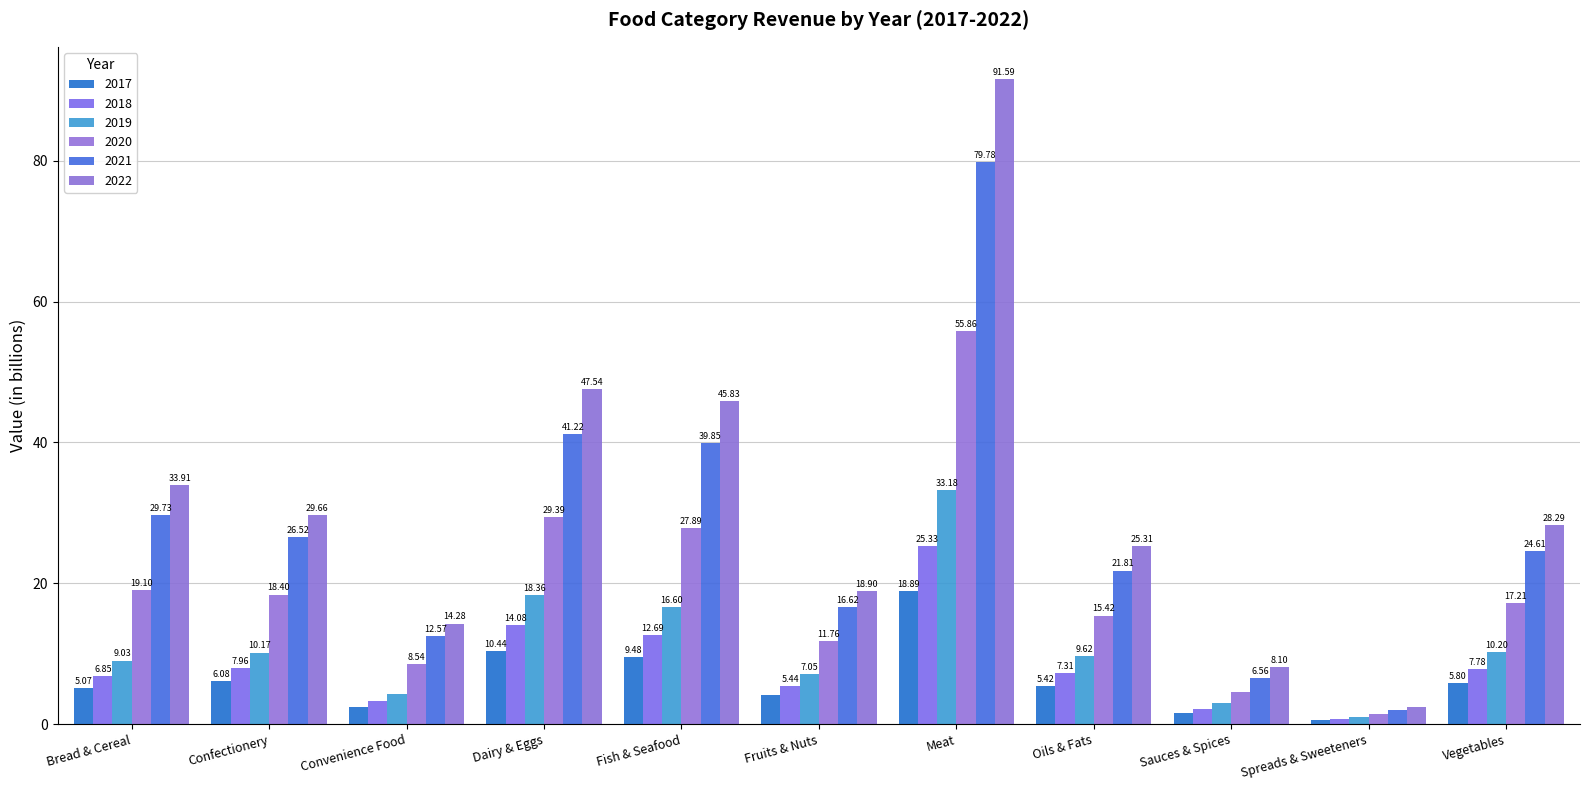

What is the difference between the highest and lowest values at Oils & Fats?

19.9